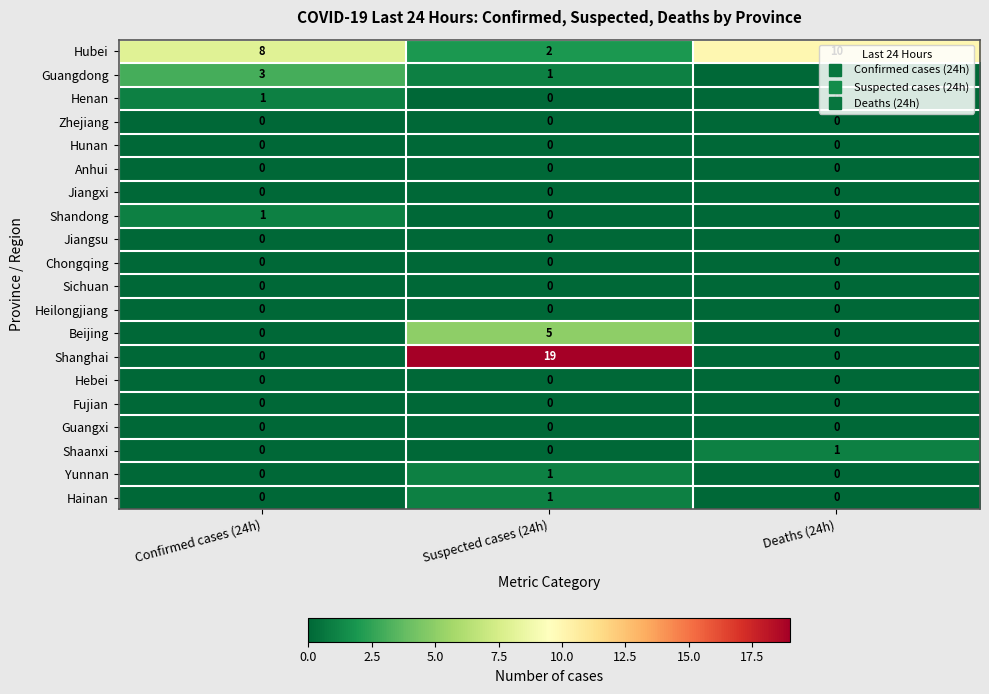

Which category has the highest value across all series?

Suspected cases (24h)